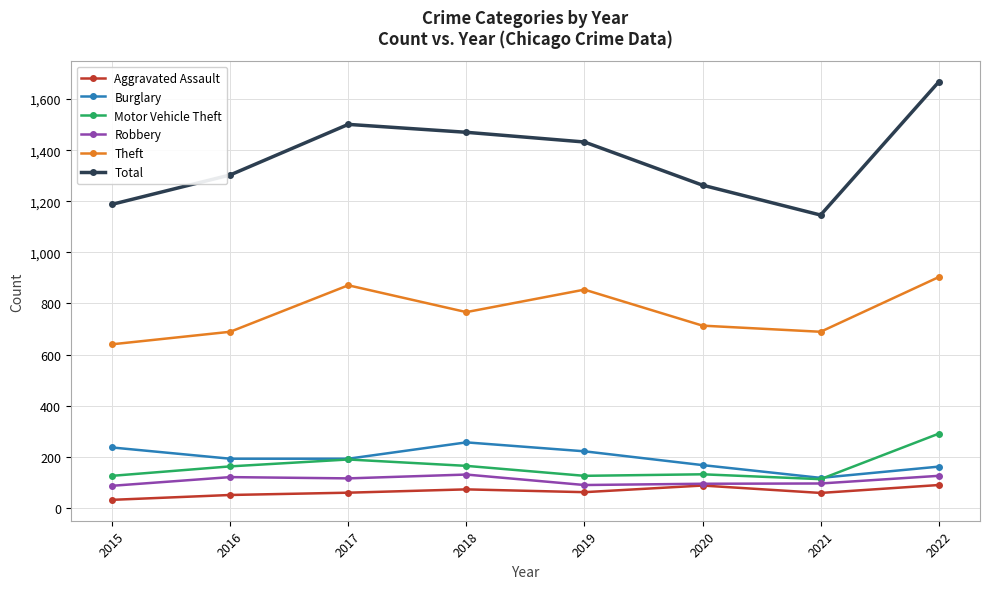

What is the value of the Motor Vehicle Theft point at the 3rd from the left?

189